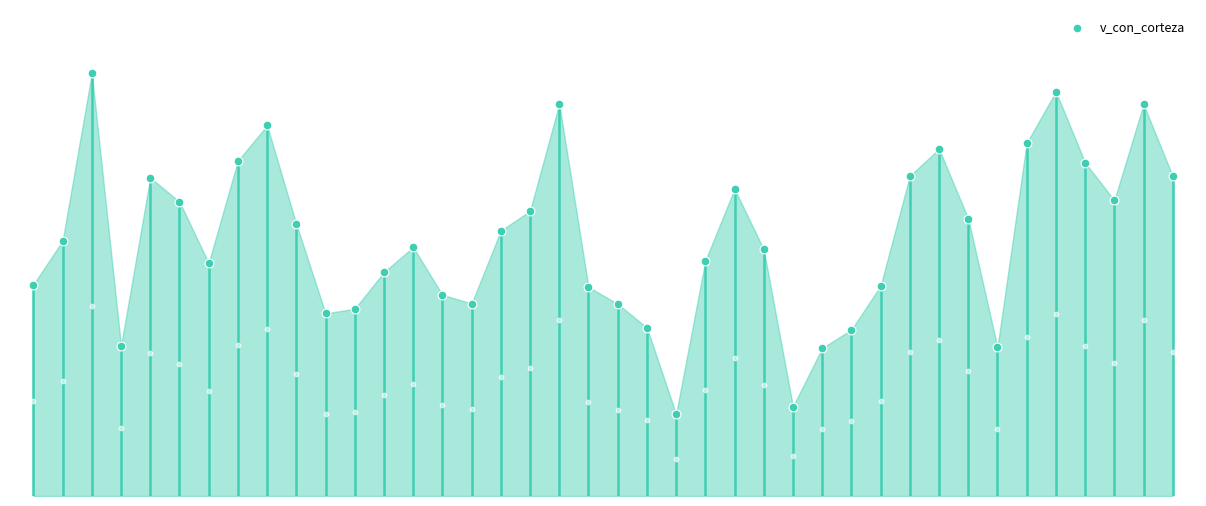

Between 20 and 39, which is larger?

39